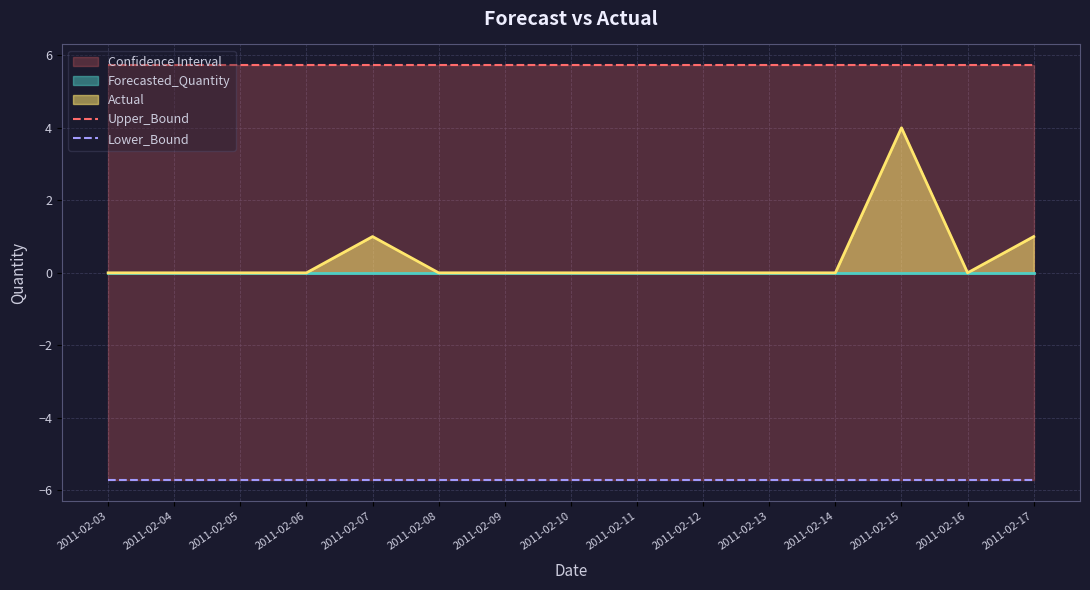

Rank the categories by Upper_Bound value from highest to lowest.

2011-02-03, 2011-02-04, 2011-02-05, 2011-02-06, 2011-02-07, 2011-02-08, 2011-02-09, 2011-02-10, 2011-02-11, 2011-02-12, 2011-02-13, 2011-02-14, 2011-02-15, 2011-02-16, 2011-02-17